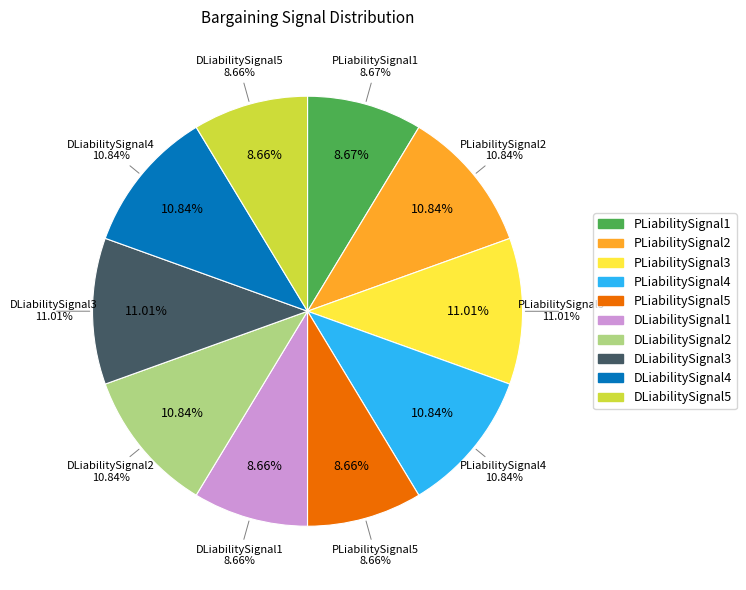

How many segments does this pie chart have?

10